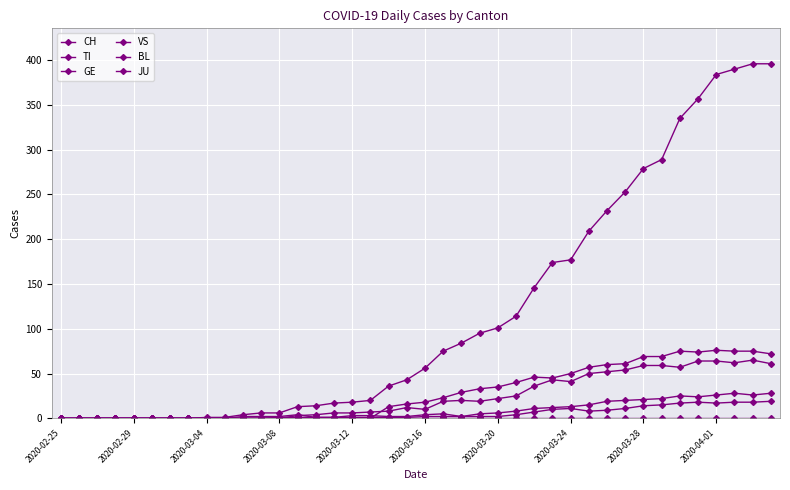

How many lines are shown in the chart?

6